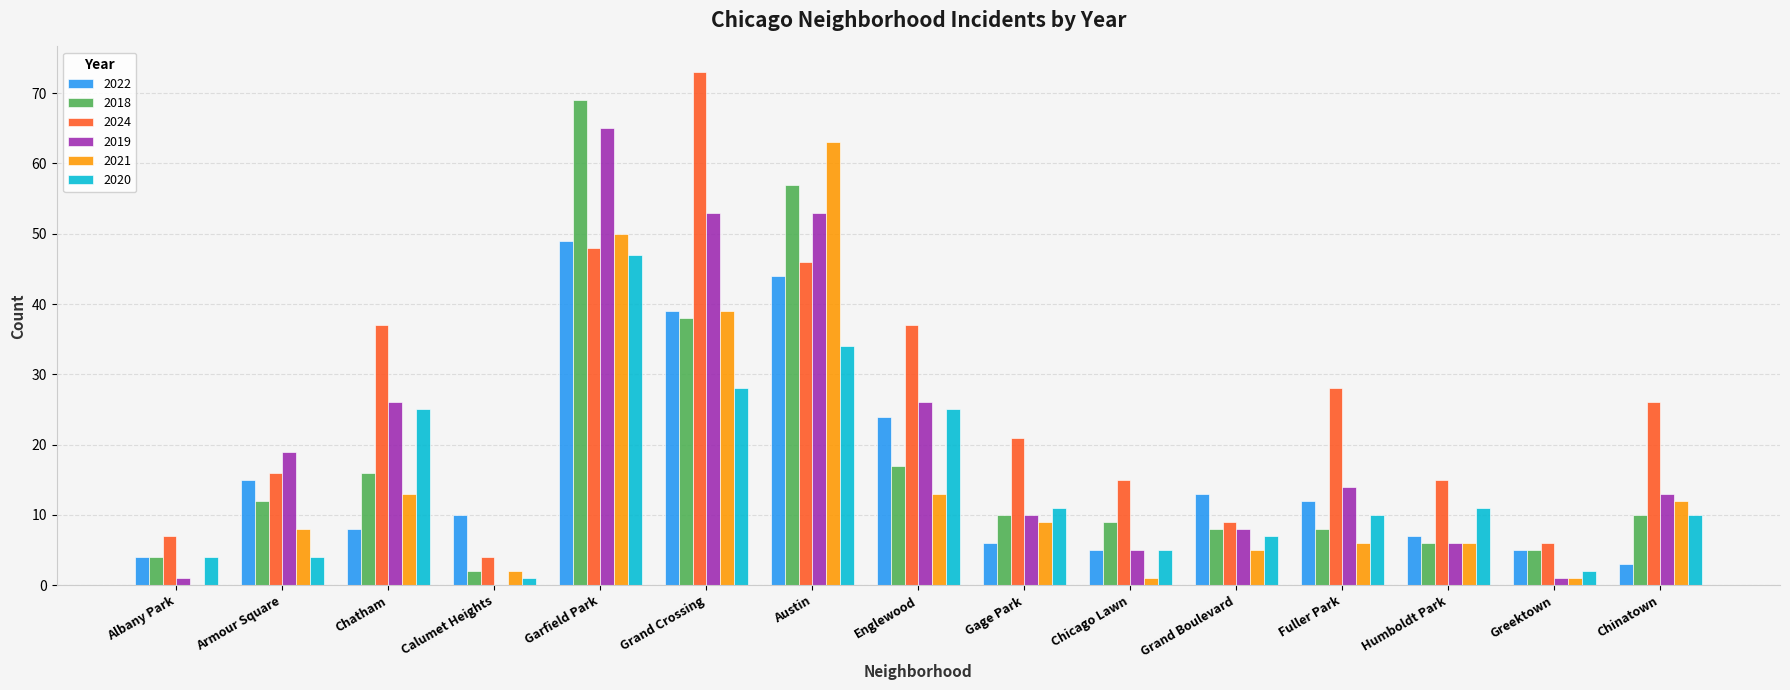

How many values in 2021 are above zero?

14